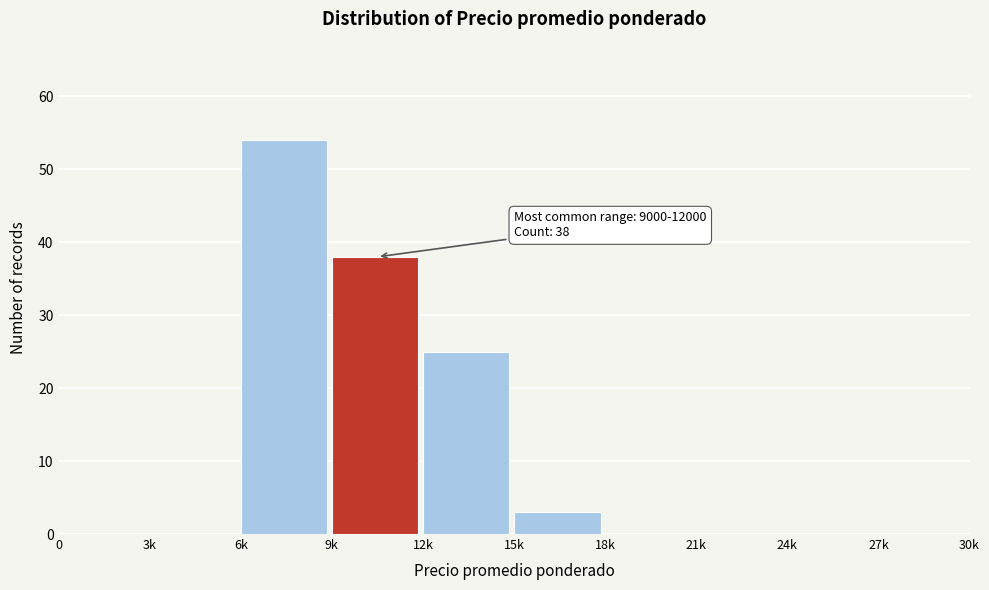

Which has a higher value, 9k or 24k?

9k